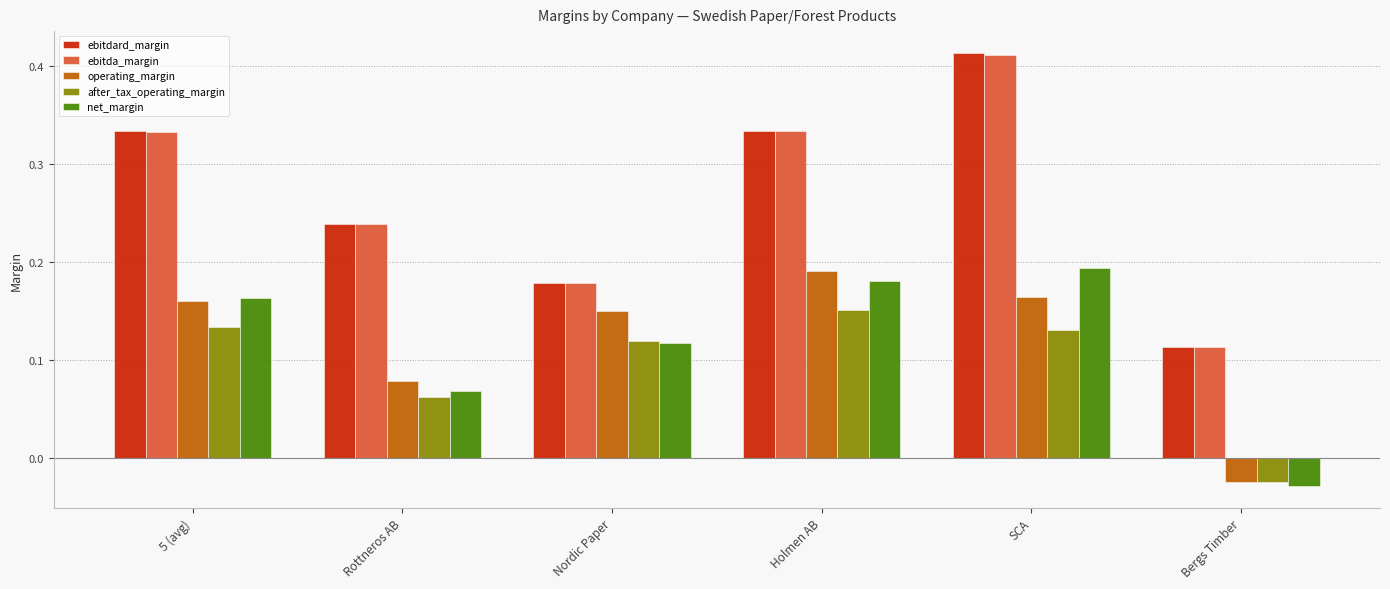

True or false: operating_margin has a value of 0.0 at Rottneros AB.

False